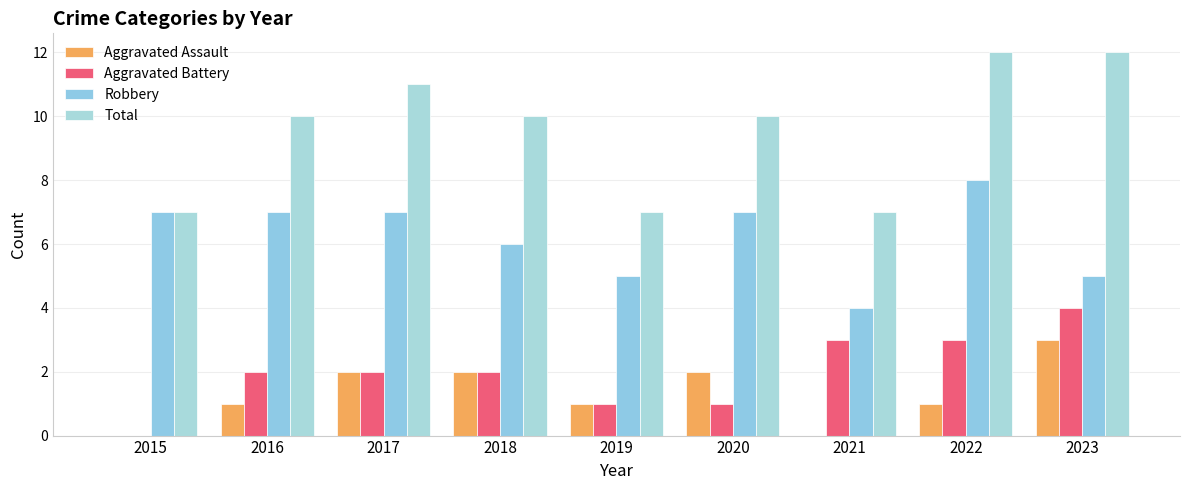

What is the greatest value displayed?

12